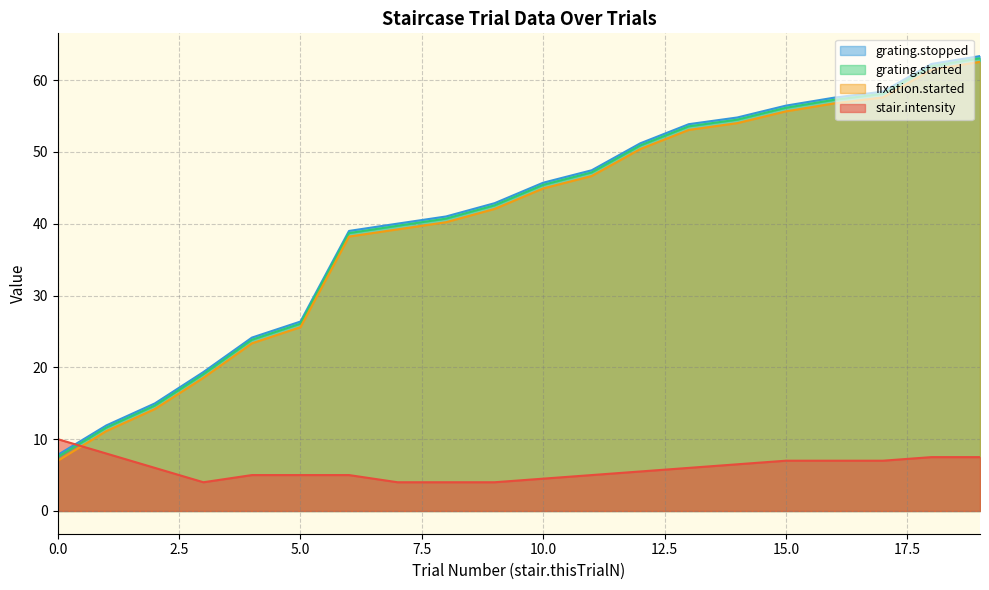

Where do stair.intensity and fixation.started first cross each other?

0 and 1